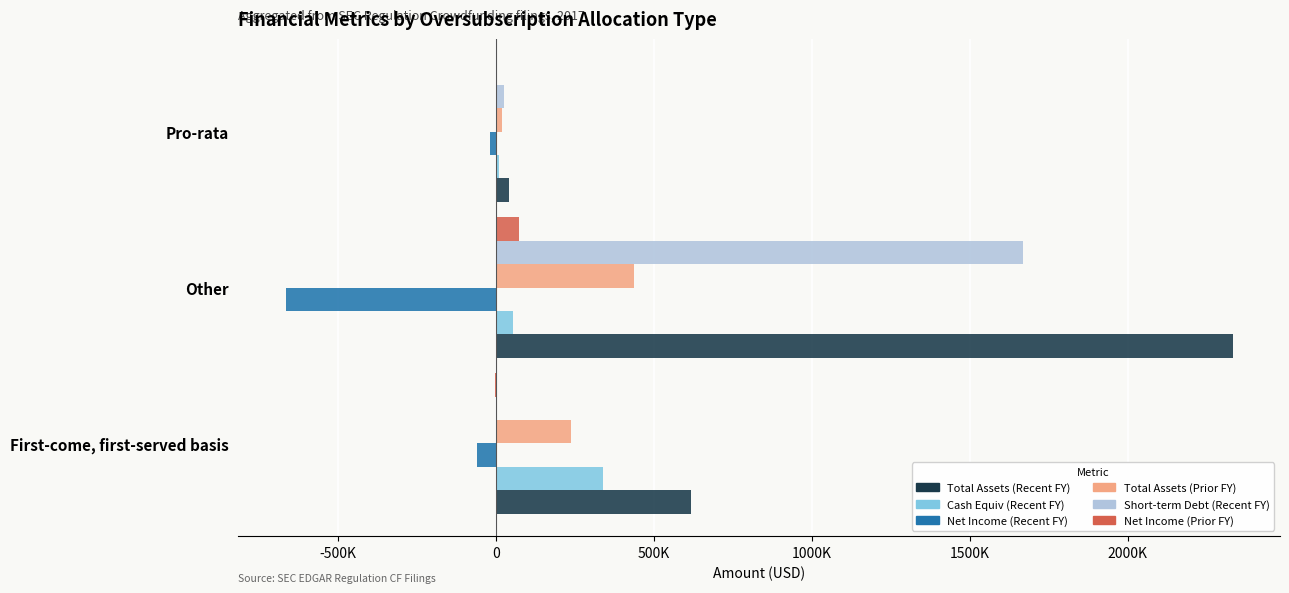

Which series has the widest spread of values?

Total Assets (Recent FY)